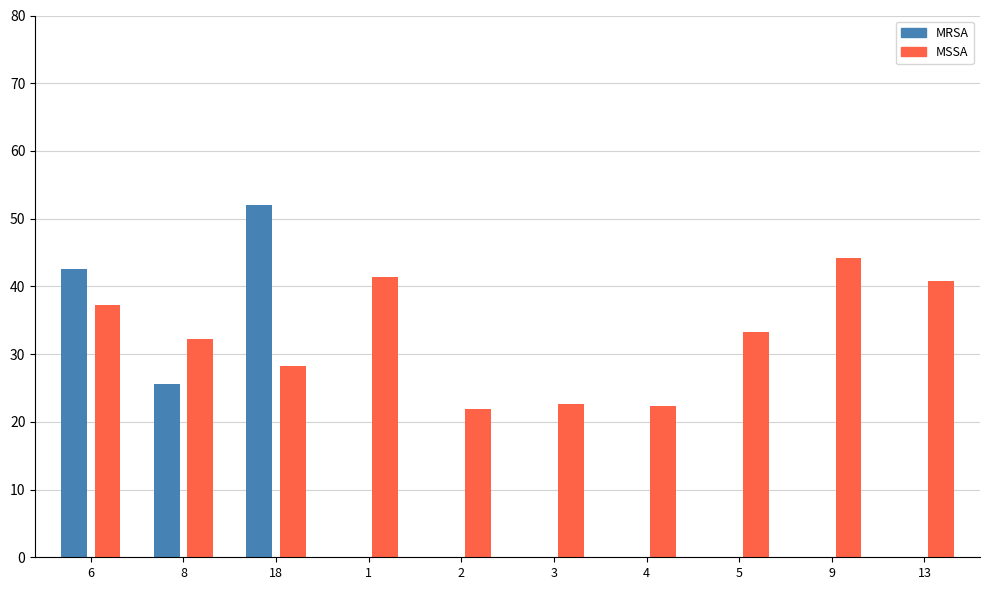

What is the difference between the maximum and minimum values in the MRSA series?

52.1